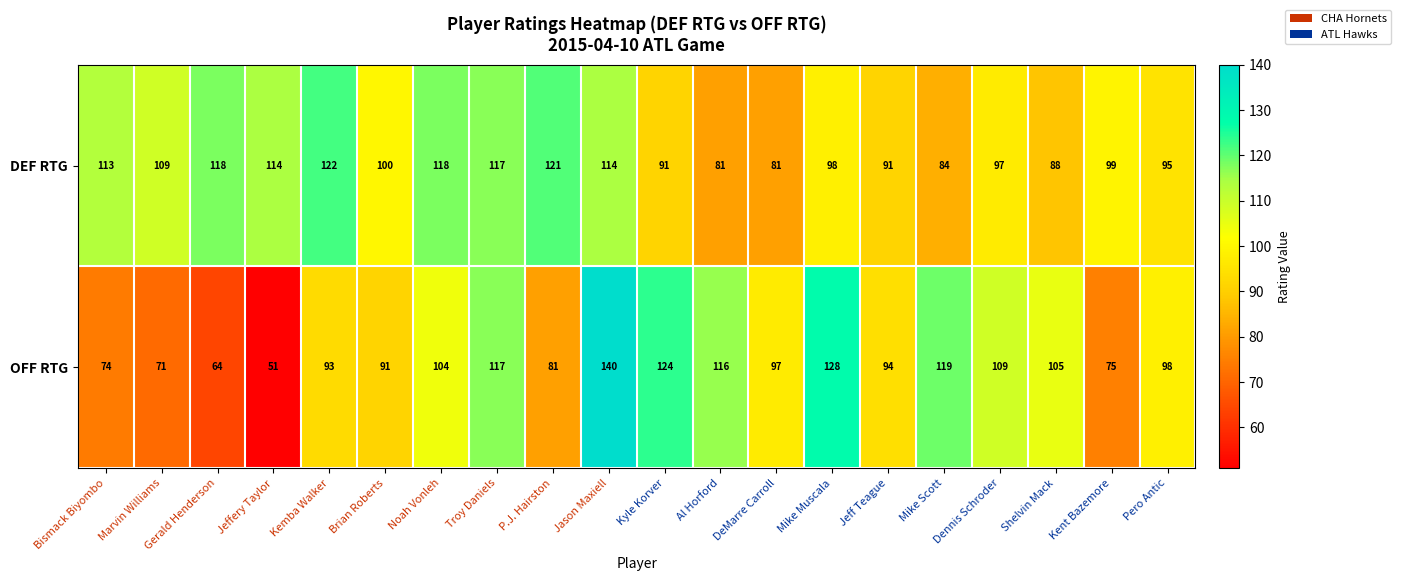

At how many categories does at least one series exceed 87?

20